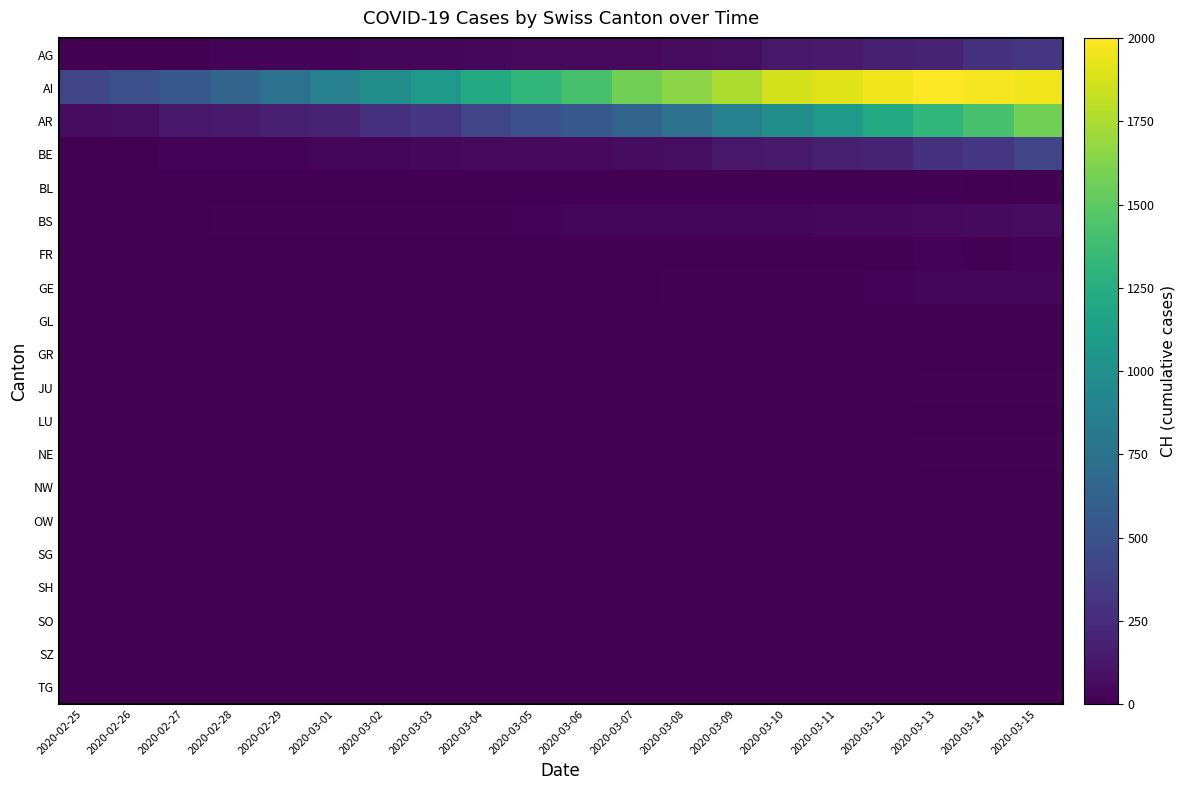

At which category is the sum across all series the highest?

2020-03-15